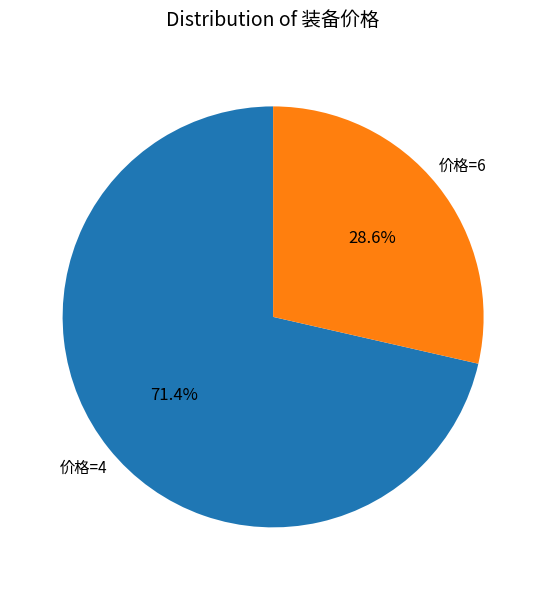

To the nearest percent, what is the average slice percentage?

50%